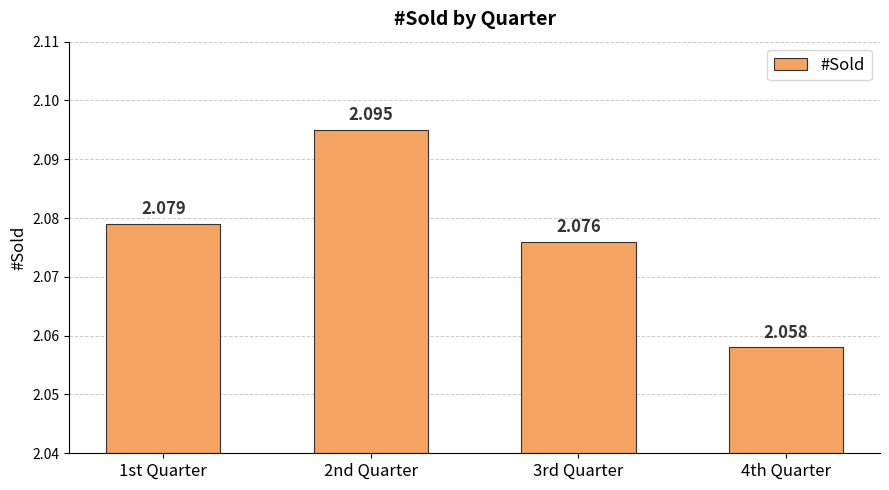

The value at 1st Quarter is 2.1. True or false?

True